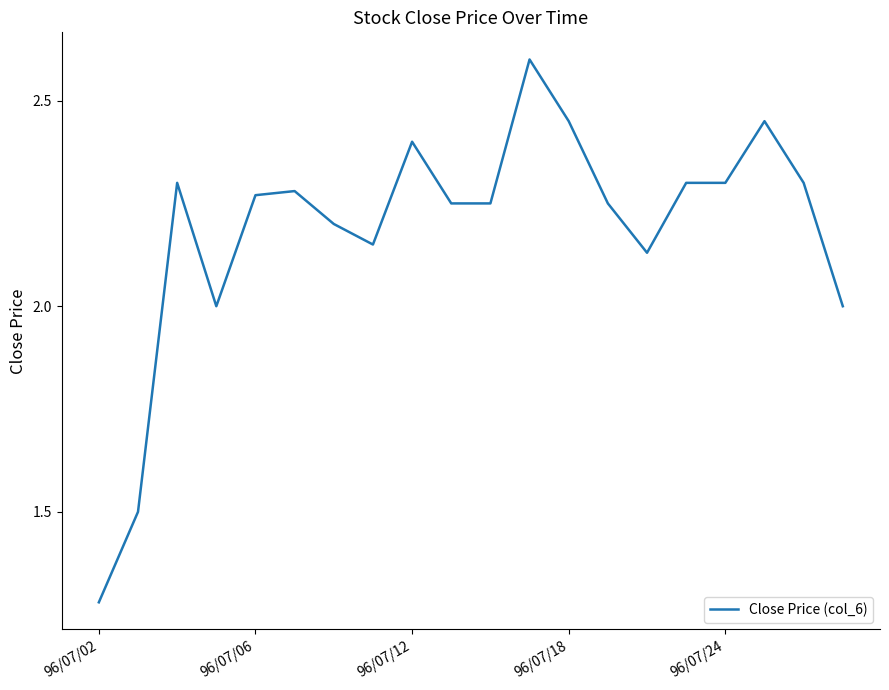

Does the chart have visible grid lines?

No